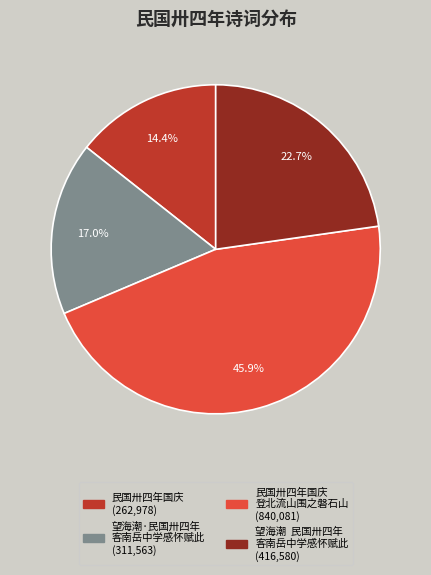

Is there a majority slice in this chart?

No